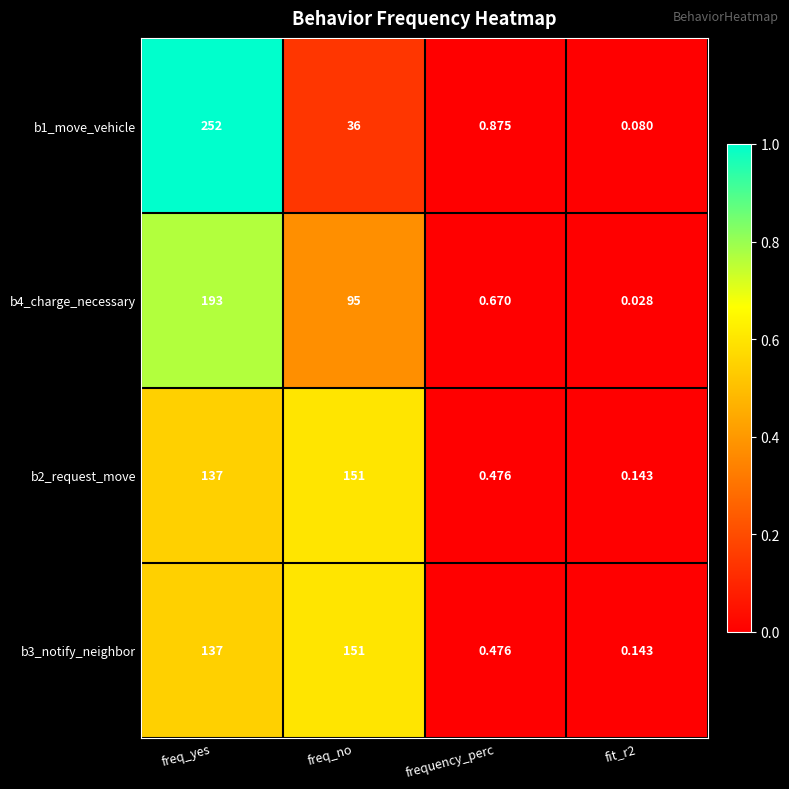

Which series changed the most between freq_yes and freq_no?

b1_move_vehicle